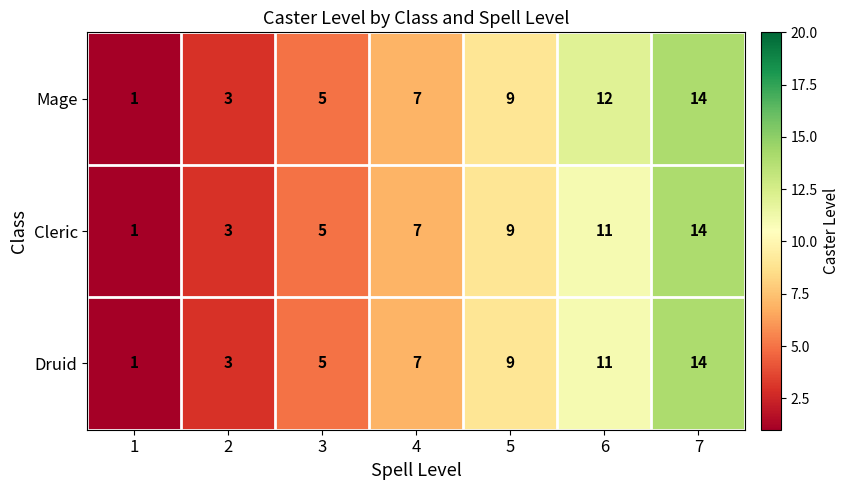

The Mage series shows 12 at 4. True or false?

False